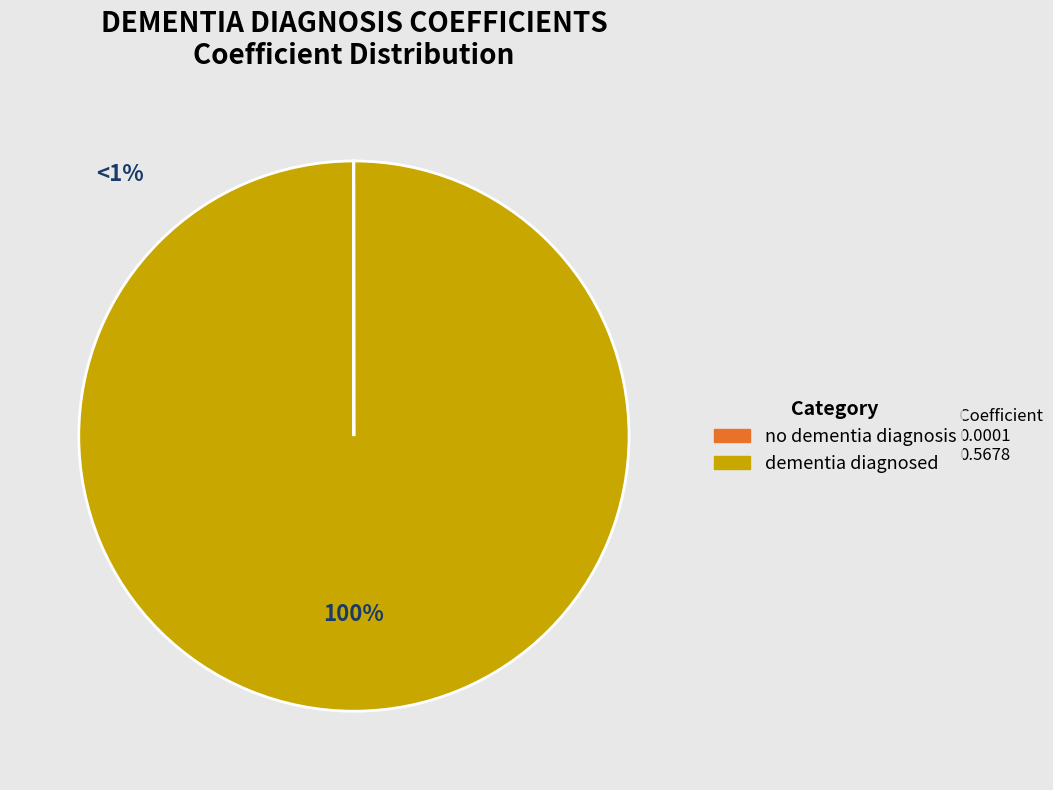

How many segments does this pie chart have?

2